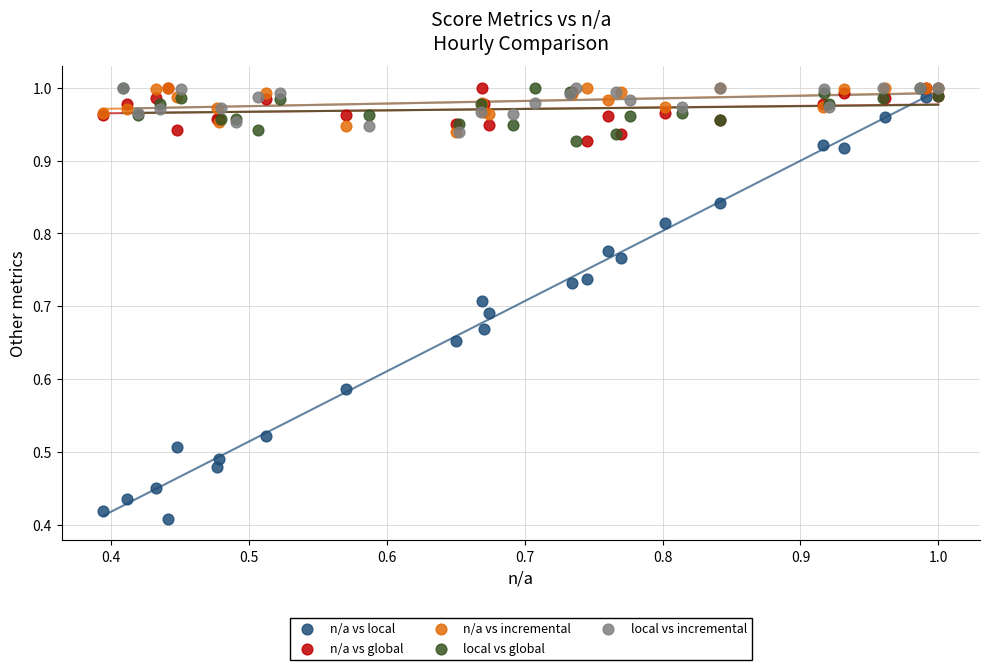

Which series contains the lowest Y value?

n/a vs local